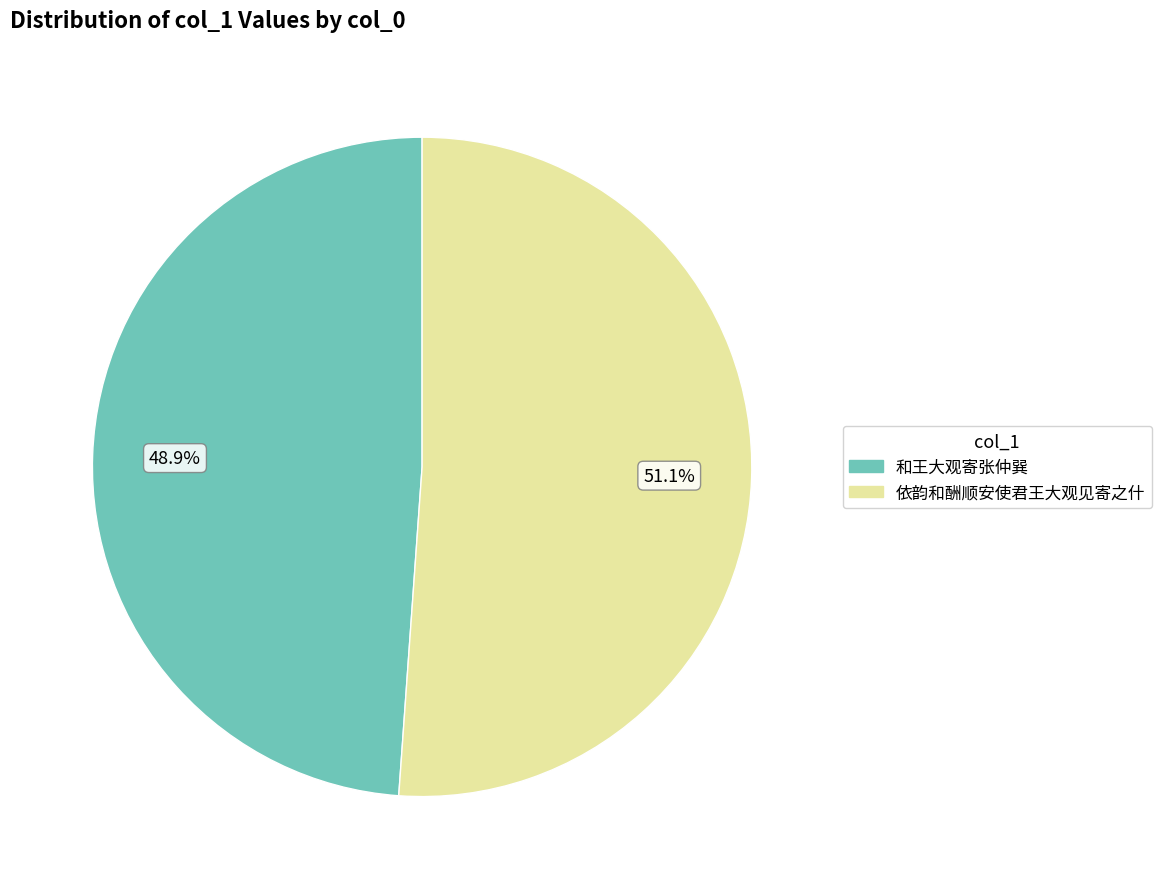

Rank the categories by value from lowest to highest.

和王大观寄张仲巽, 依韵和酬顺安使君王大观见寄之什